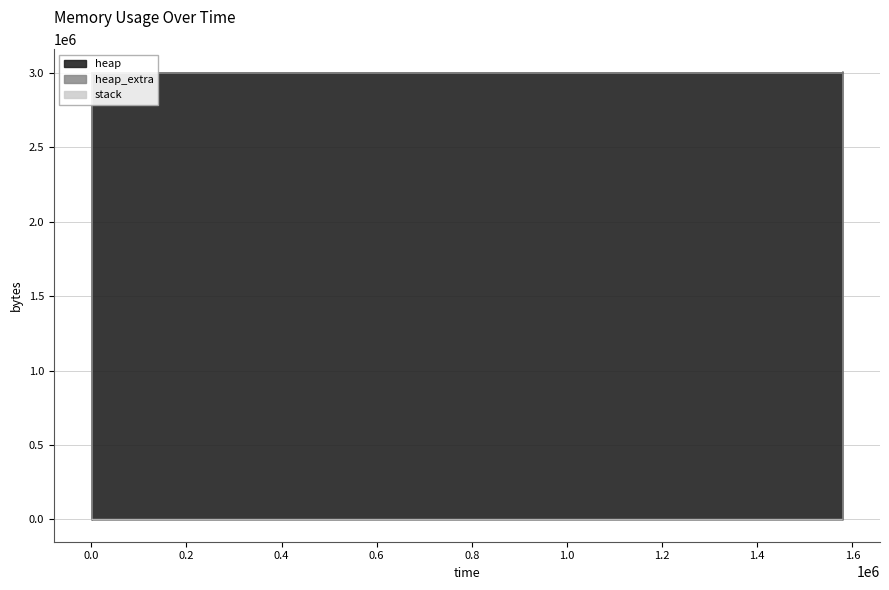

What is the greatest value displayed?

3009207